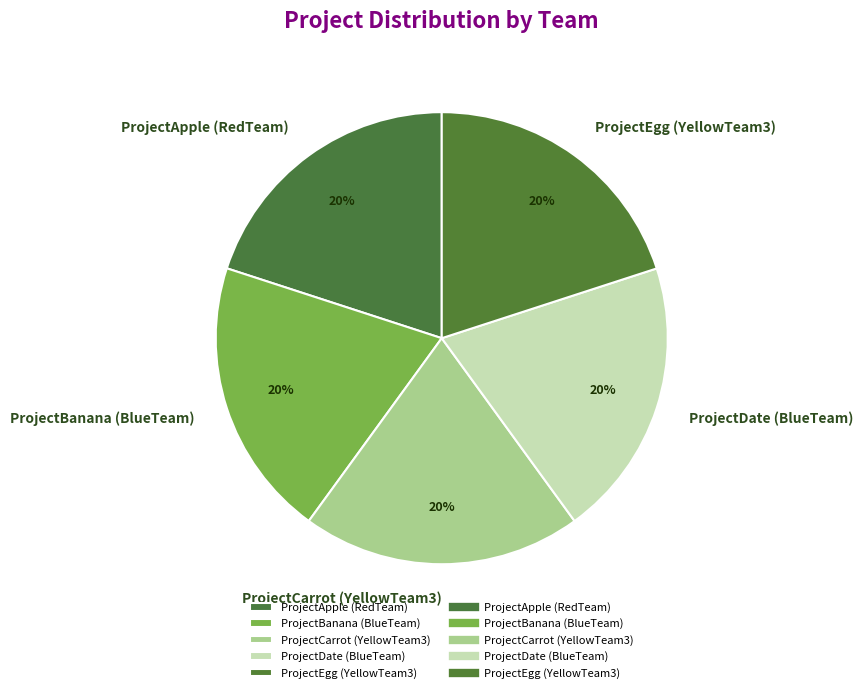

Do ProjectApple (RedTeam) and ProjectBanana (BlueTeam) together represent more than half of the pie?

No